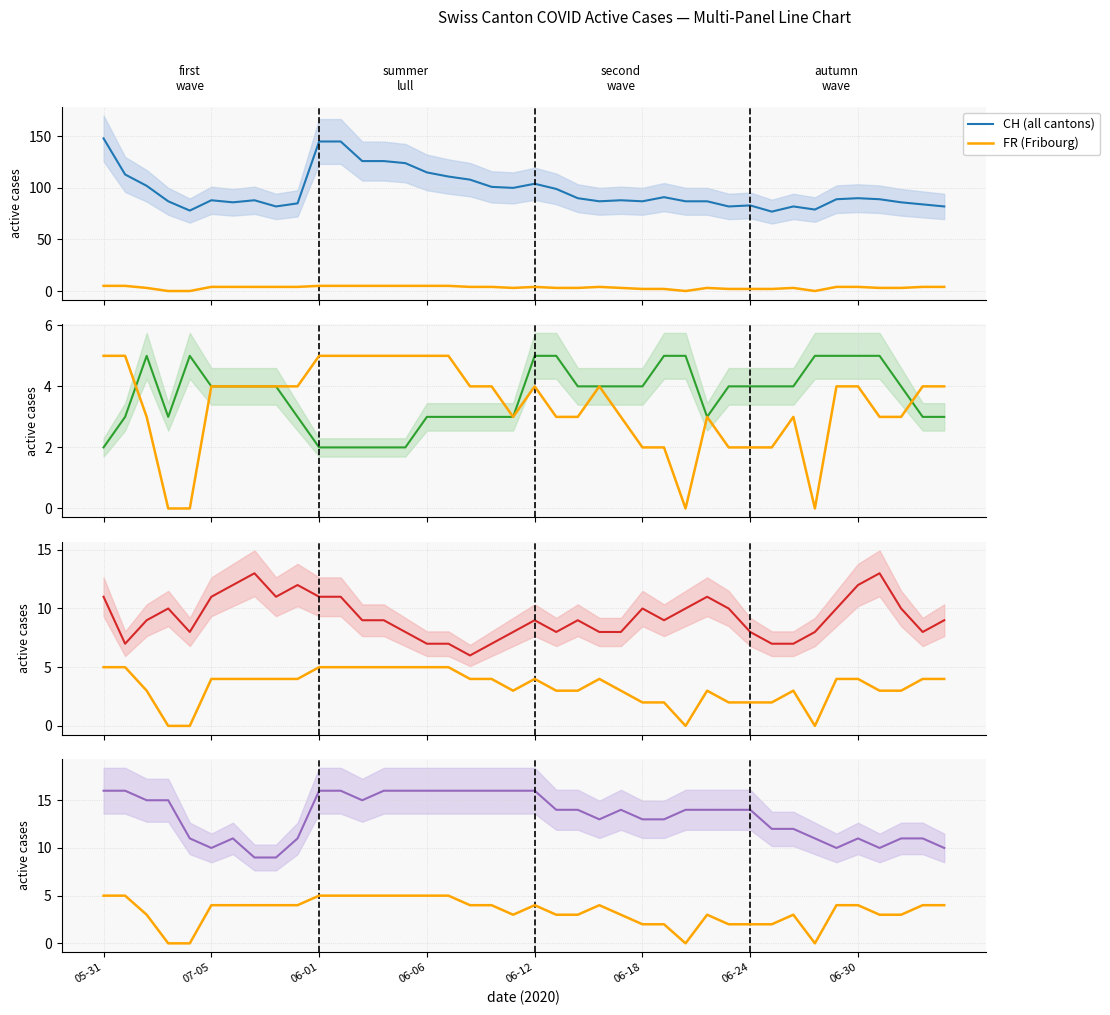

At how many categories does at least one series exceed 64?

40